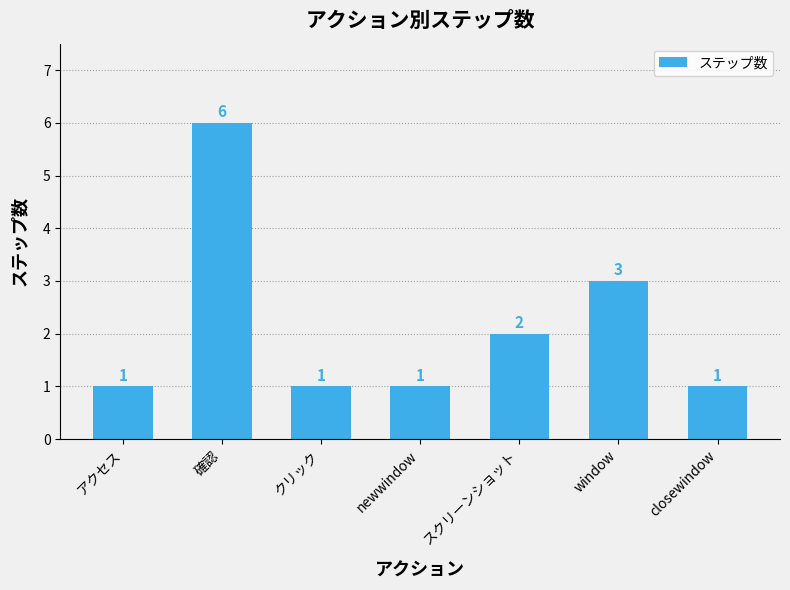

Are the bars horizontal?

No